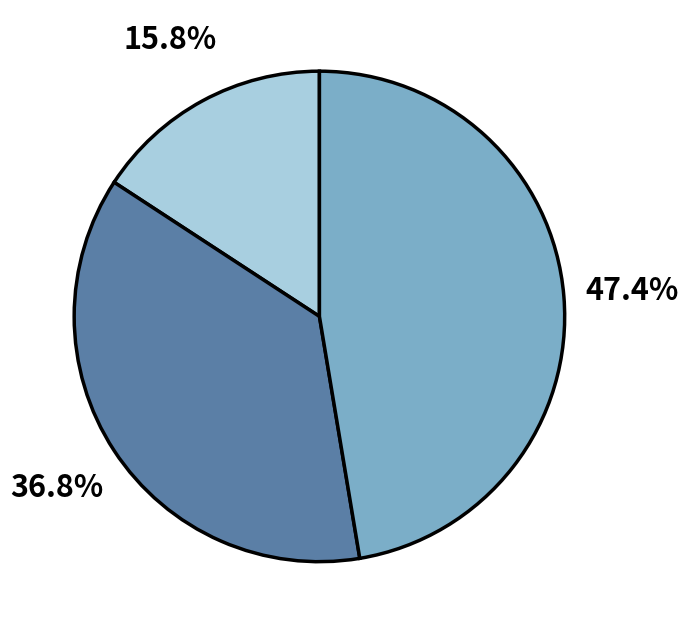

Is there any slice that represents more than half of the pie?

No